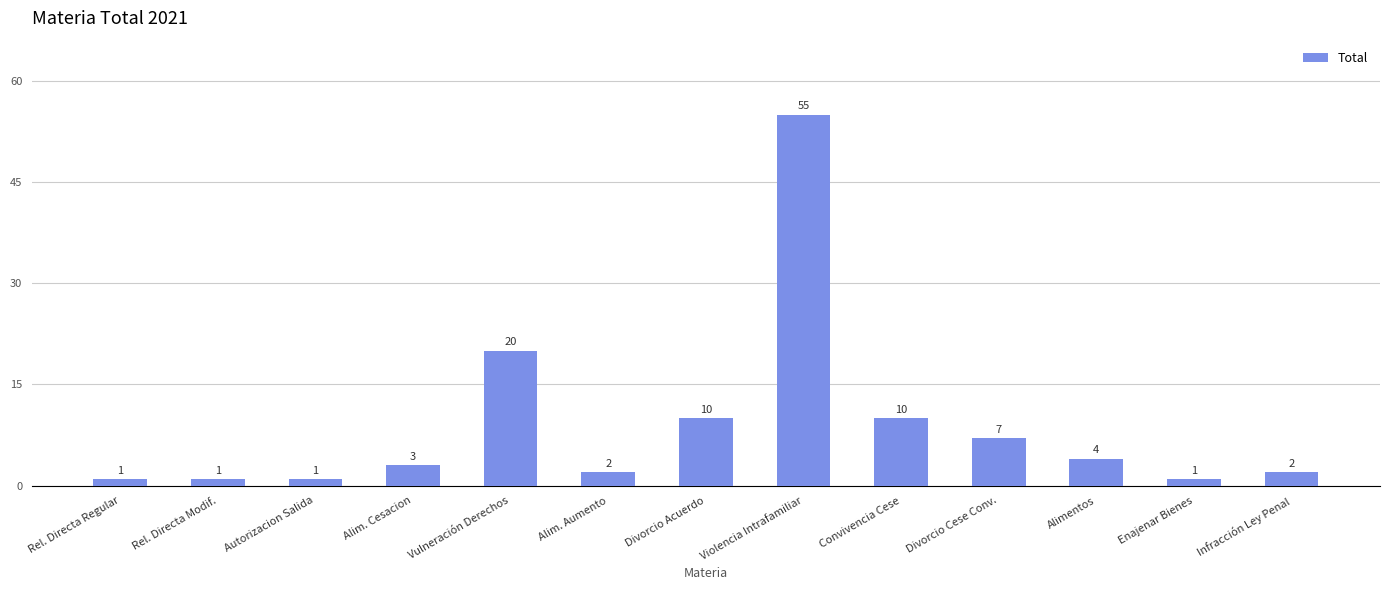

What is the smallest value displayed?

1